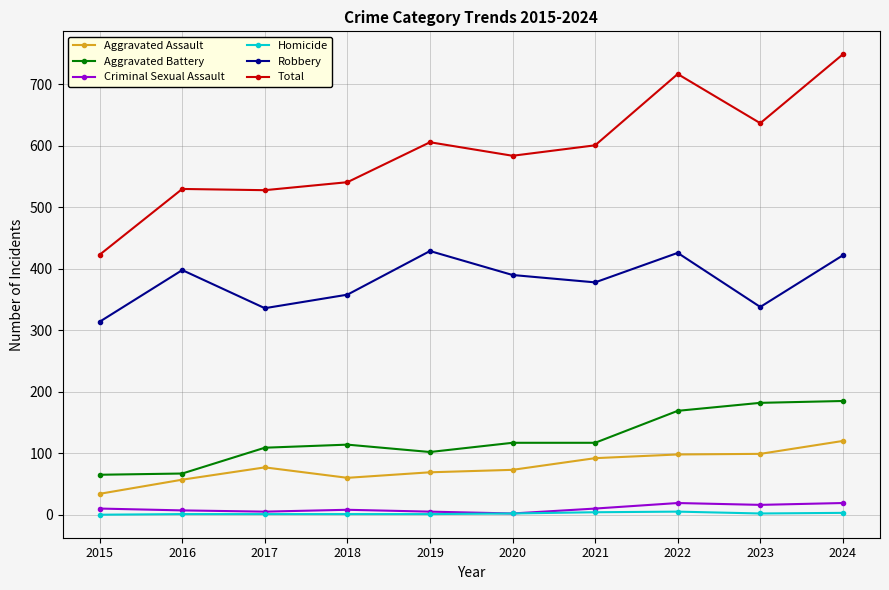

True or false: Aggravated Battery has more than 0 points higher than both neighbors.

True